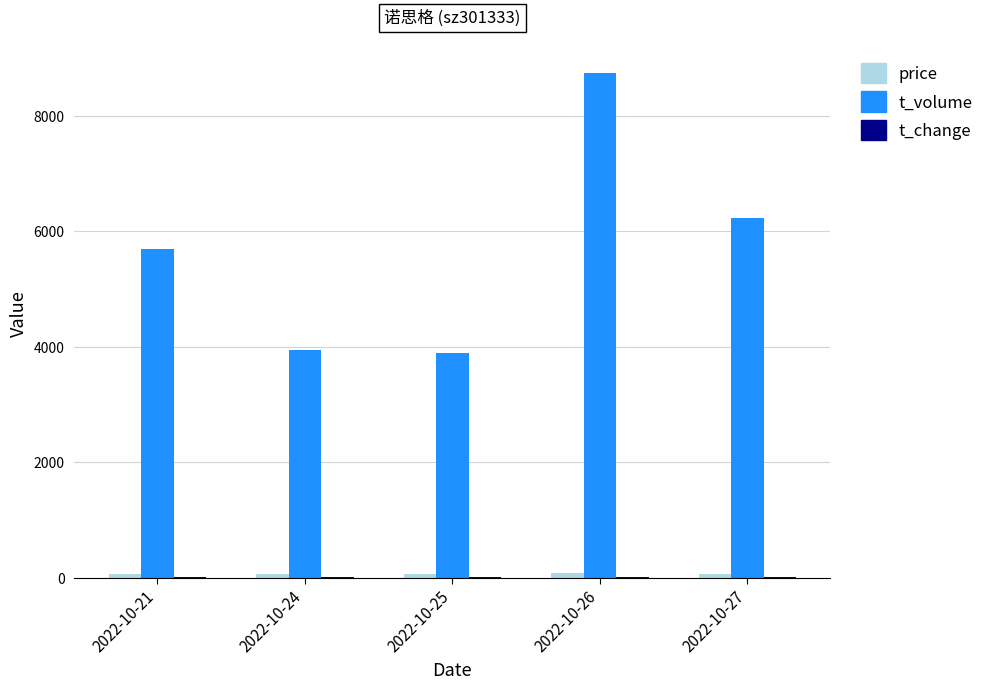

Which category has the highest value across all series?

2022-10-26